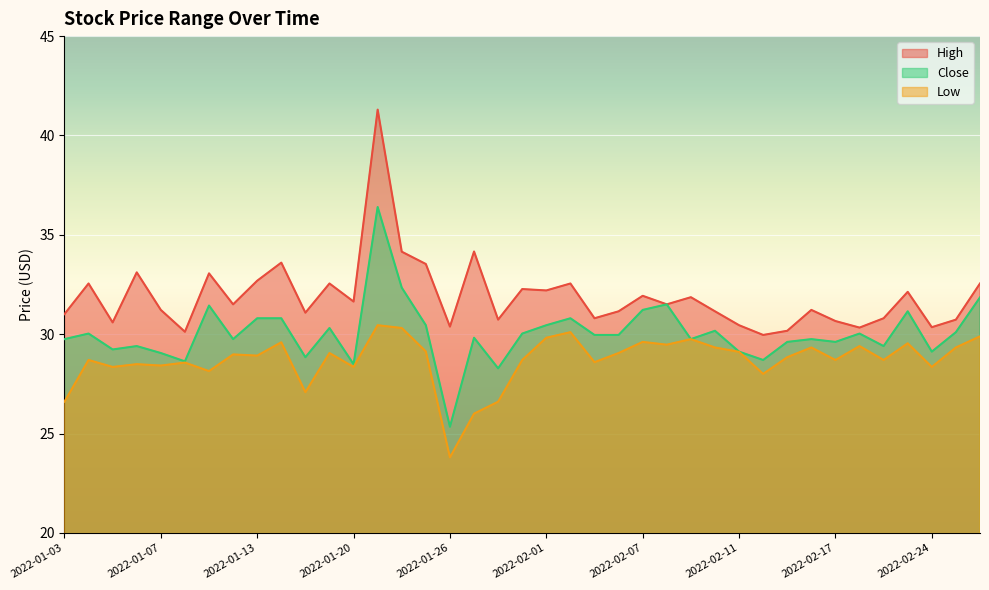

Which series changed the most between 2022-01-18 and 2022-02-02?

Low